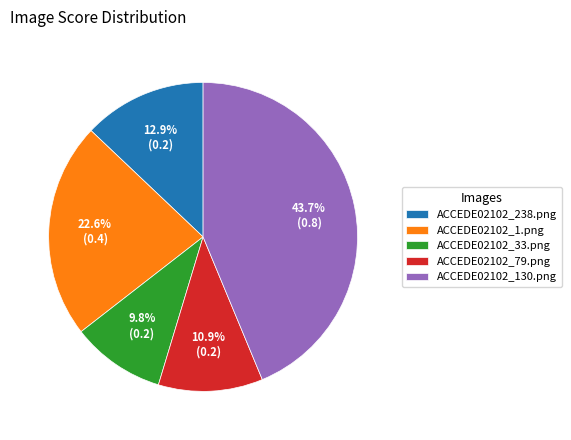

To the nearest percent, what is the combined percentage of ACCEDE02102_130.png and ACCEDE02102_33.png?

54%